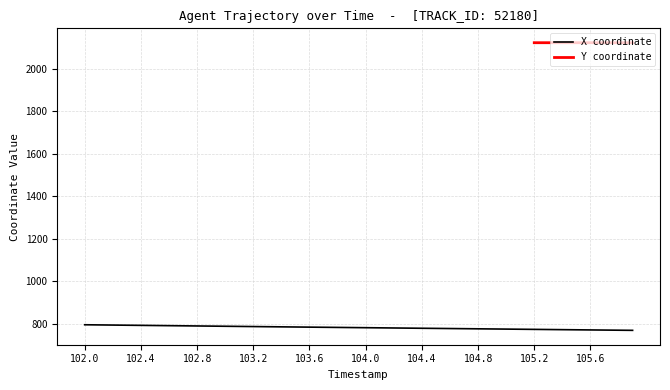

What is the smallest value displayed?

769.2